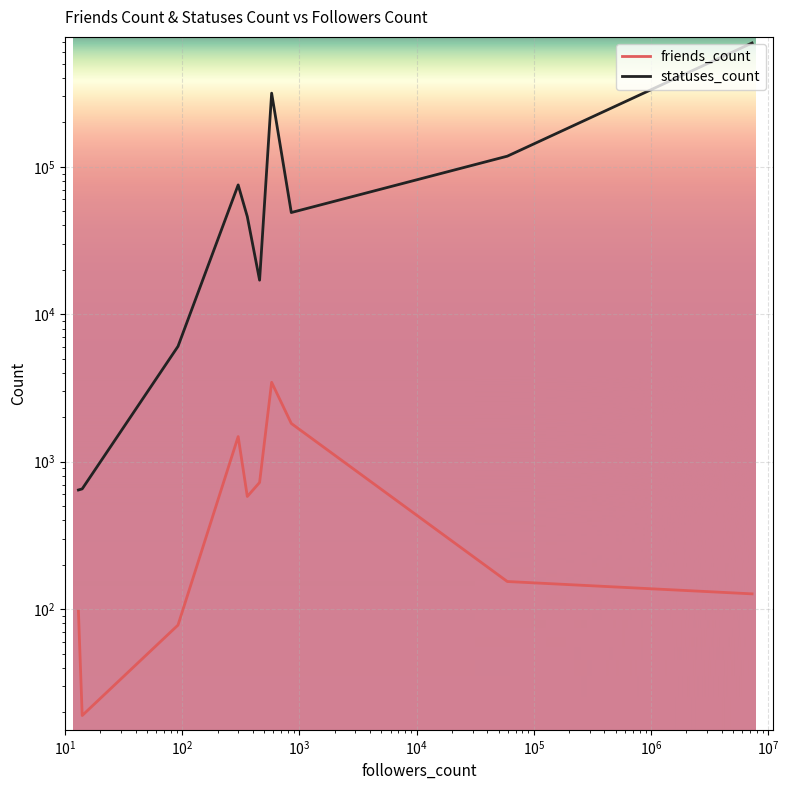

What is the approximate value of friends_count at $\mathdefault{10^{2}}$?

78